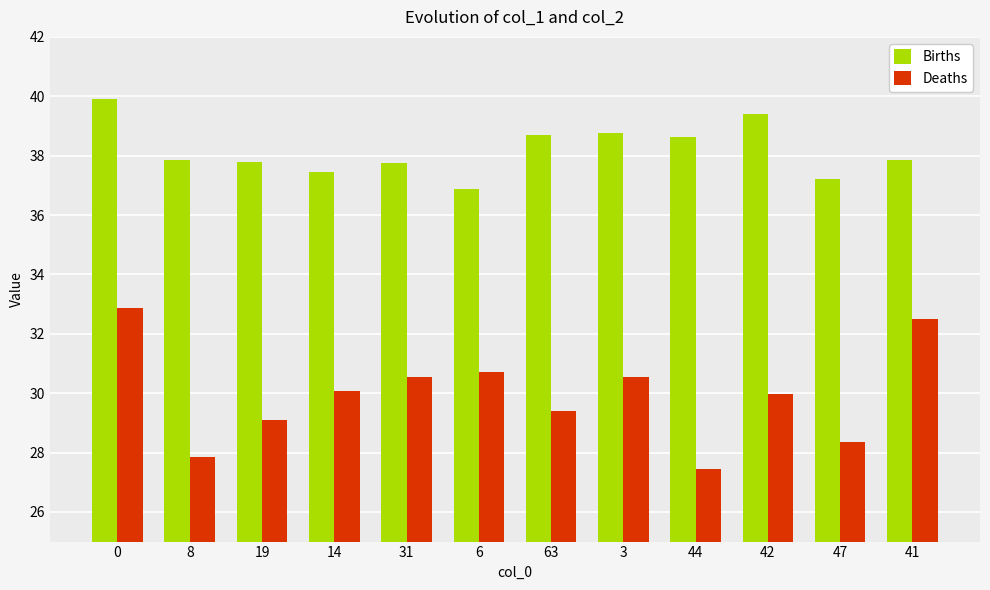

What are all the series names shown in the legend?

Births, Deaths